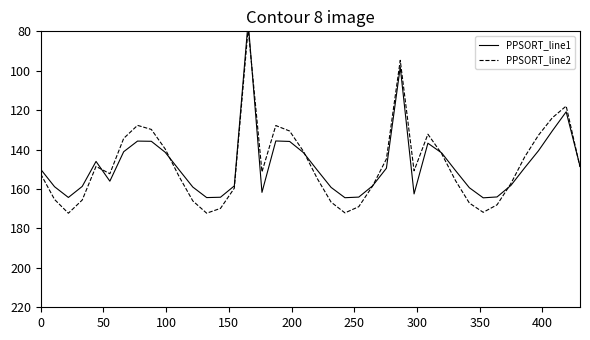

What is the difference between the maximum and minimum values in the PPSORT_line1 series?

89.2